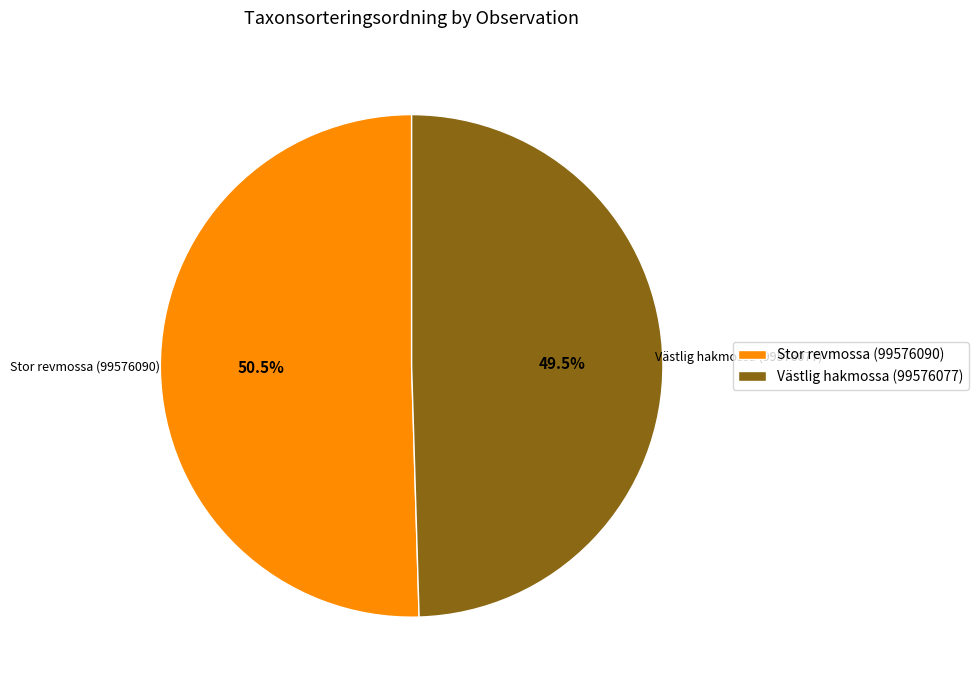

Combined, what portion of the pie is Västlig hakmossa (99576077) and Stor revmossa (99576090)?

100.0%